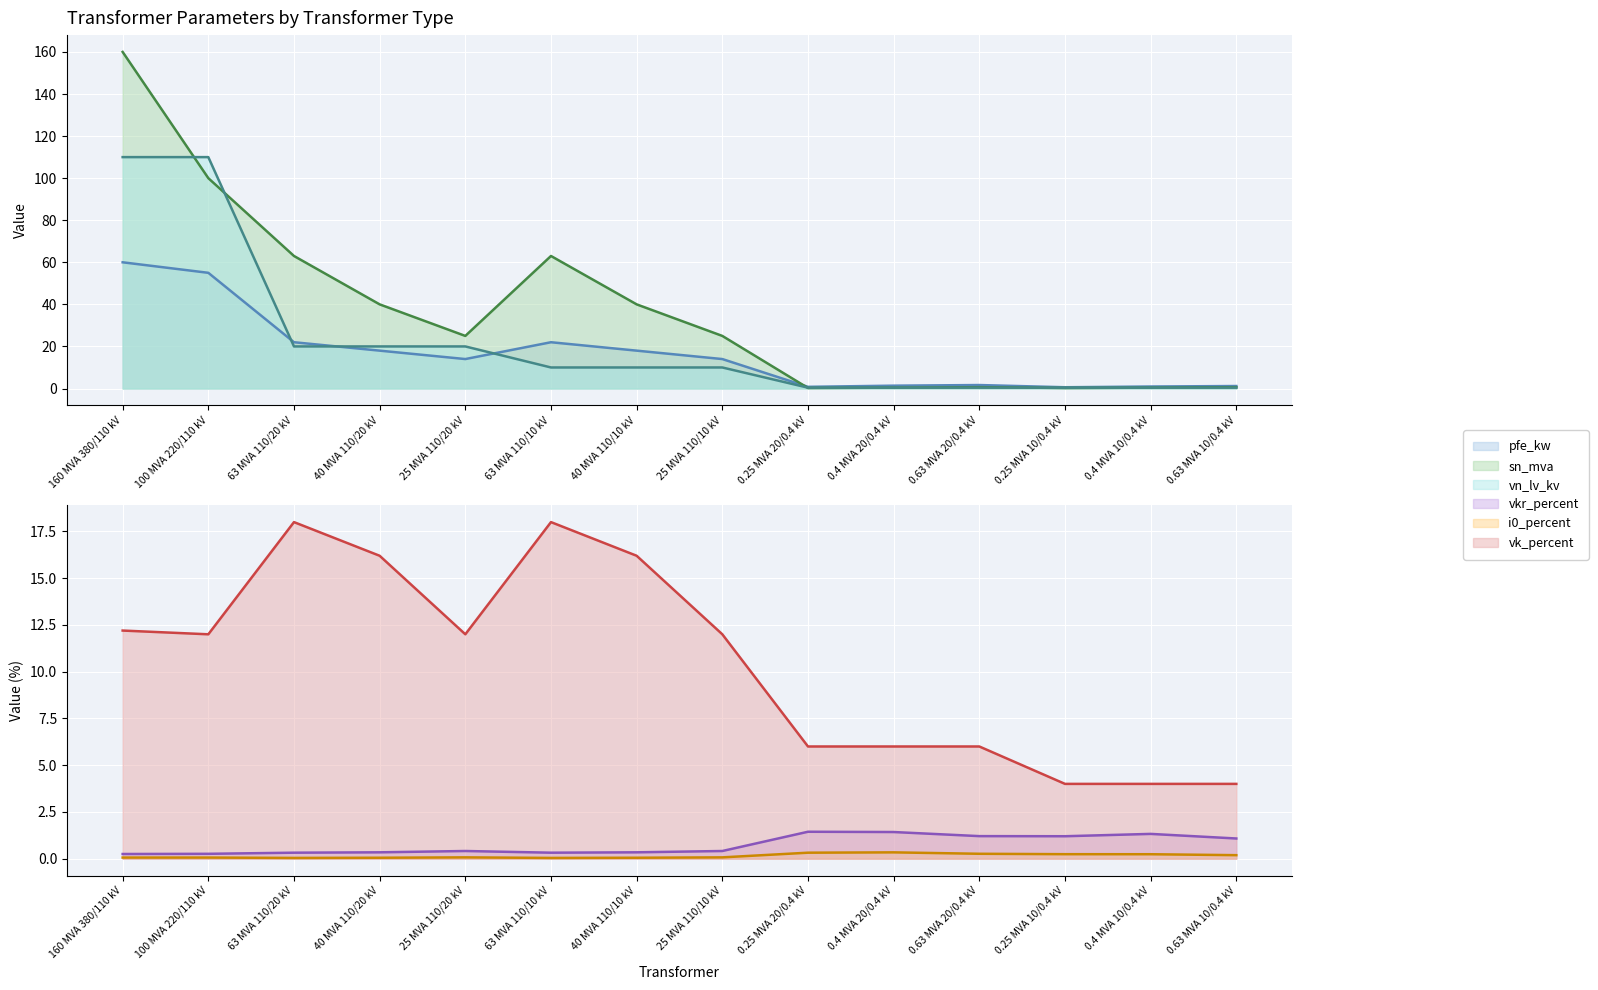

Where is i0_percent nearest to the value 0?

63 MVA 110/20 kV